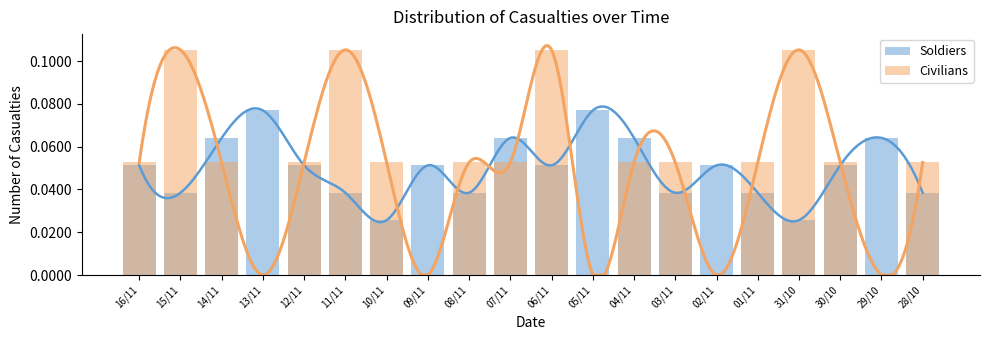

At which category is the sum across all series the highest?

06/11